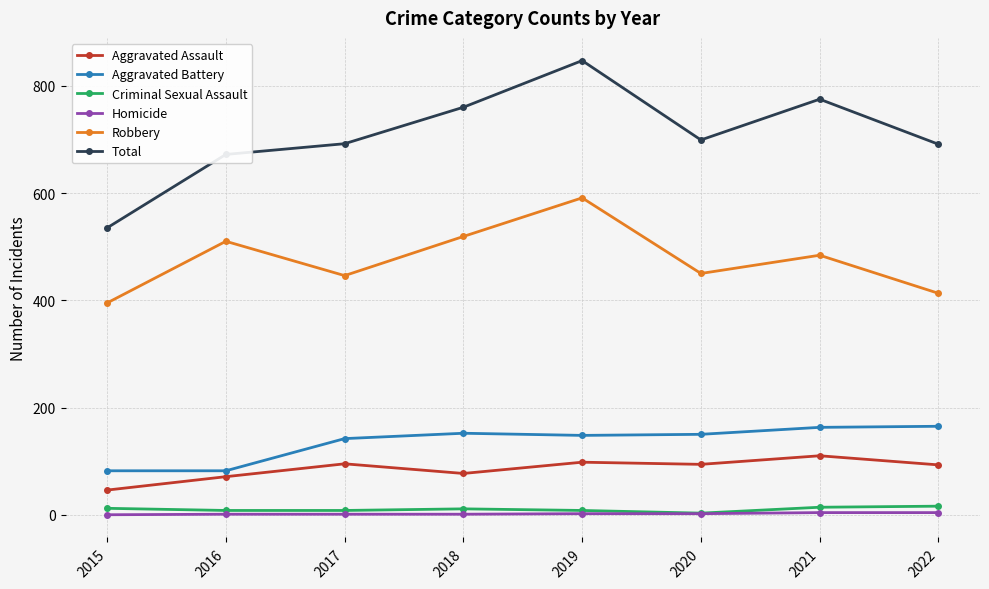

At which category does the chart reach its peak across all series?

2019